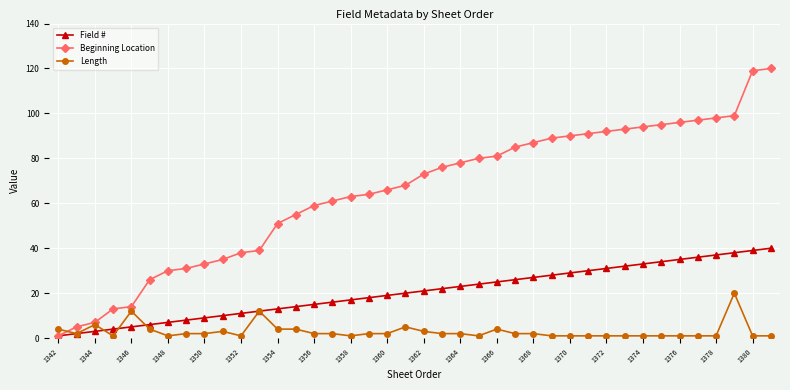

What is the value of the Length point at the 29th from the left?

1